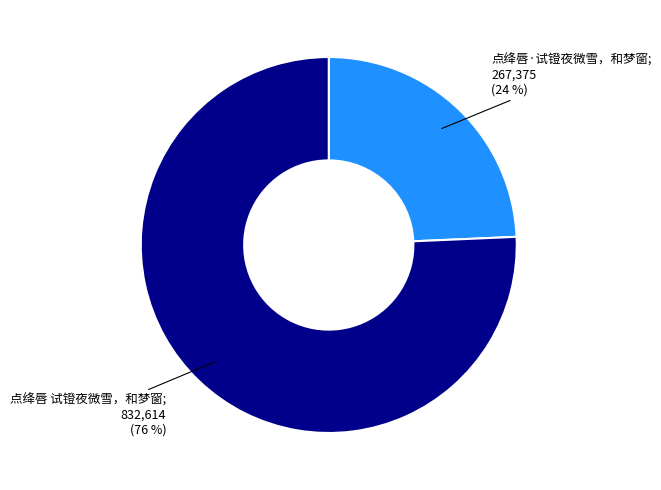

To the nearest percent, what is the average slice percentage?

50%